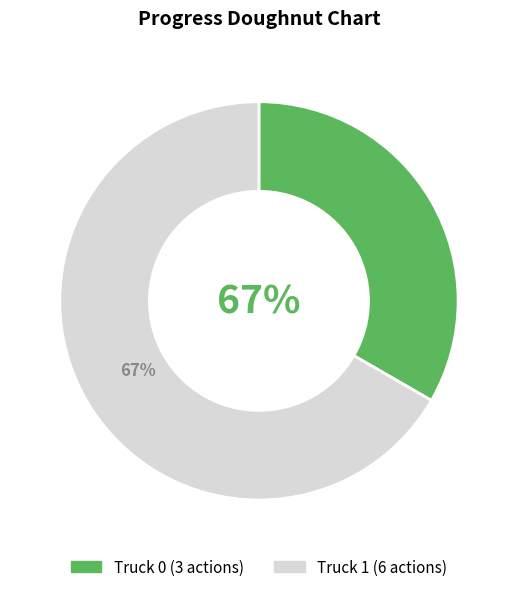

Count the number of slices in the pie.

2